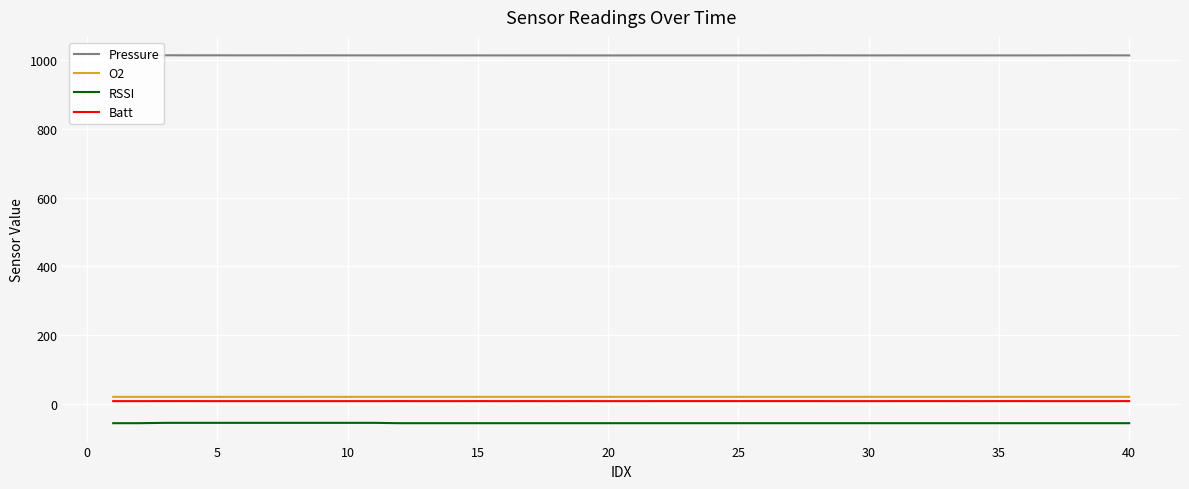

True or false: RSSI and Pressure intersect in this chart.

False